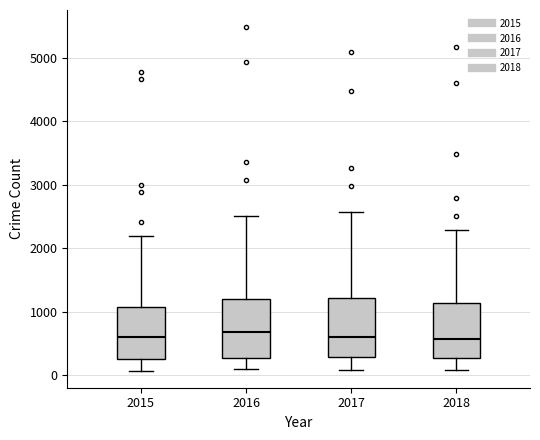

Reading left to right, read every box against the y-axis: the position of its median line, the range the box covers, and the ends of its whiskers. The values are not printed on the chart, so give them approximately, as read against the axis.

2015: median 600, box 300 to 1100, whiskers 100 to 2200
2016: median 700, box 300 to 1200, whiskers 100 to 2500
2017: median 600, box 300 to 1200, whiskers 100 to 2600
2018: median 600, box 300 to 1100, whiskers 100 to 2300